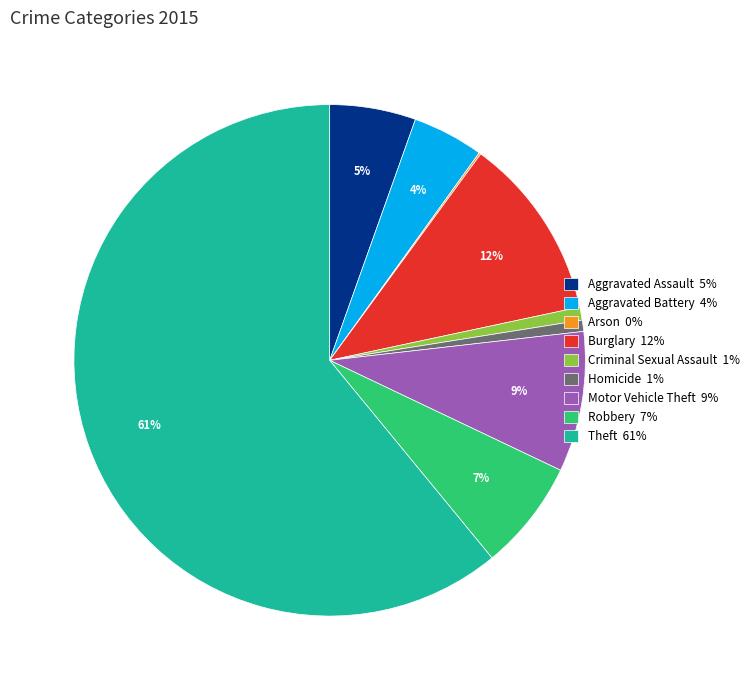

To the nearest percent, what is the combined percentage of Homicide 1% and Criminal Sexual Assault 1%?

2%